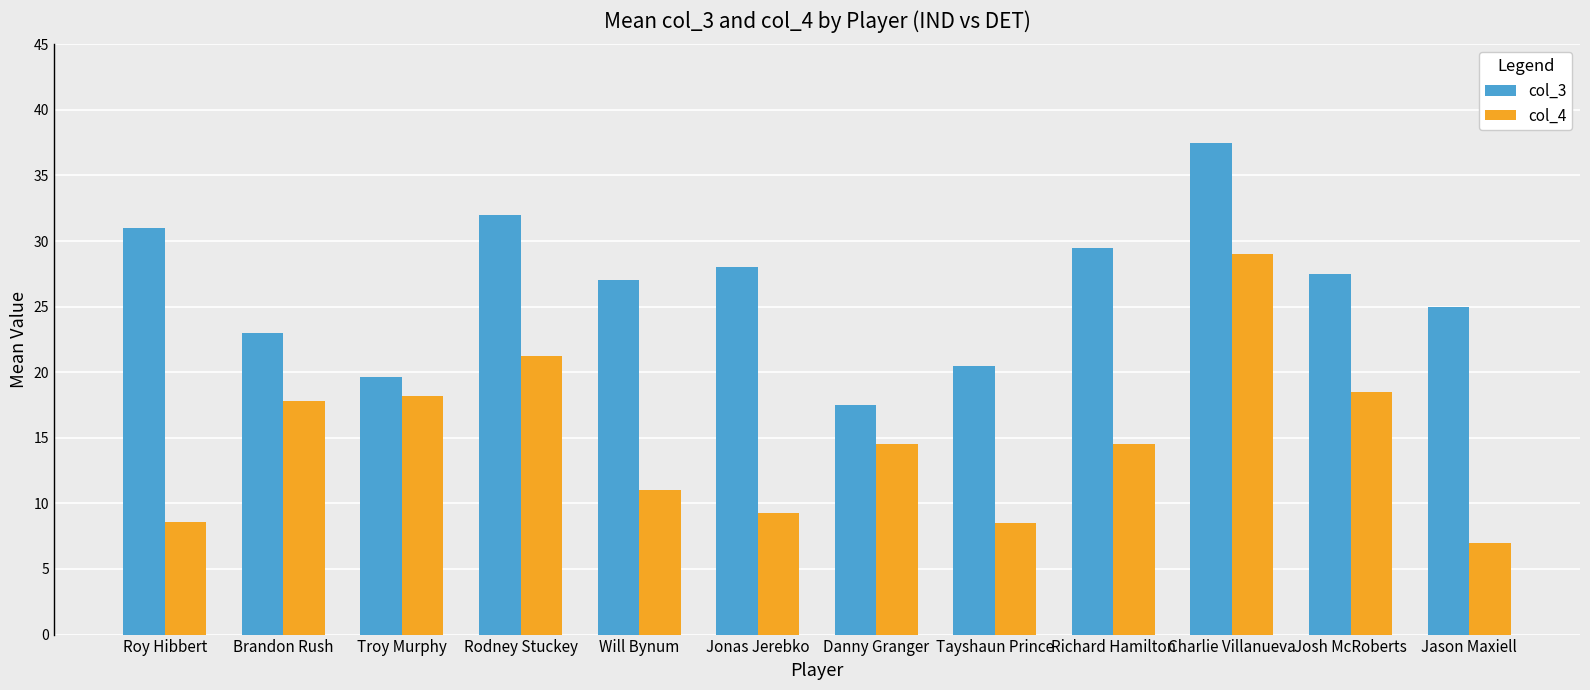

What is the approximate value of col_4 at Roy Hibbert?

8.6